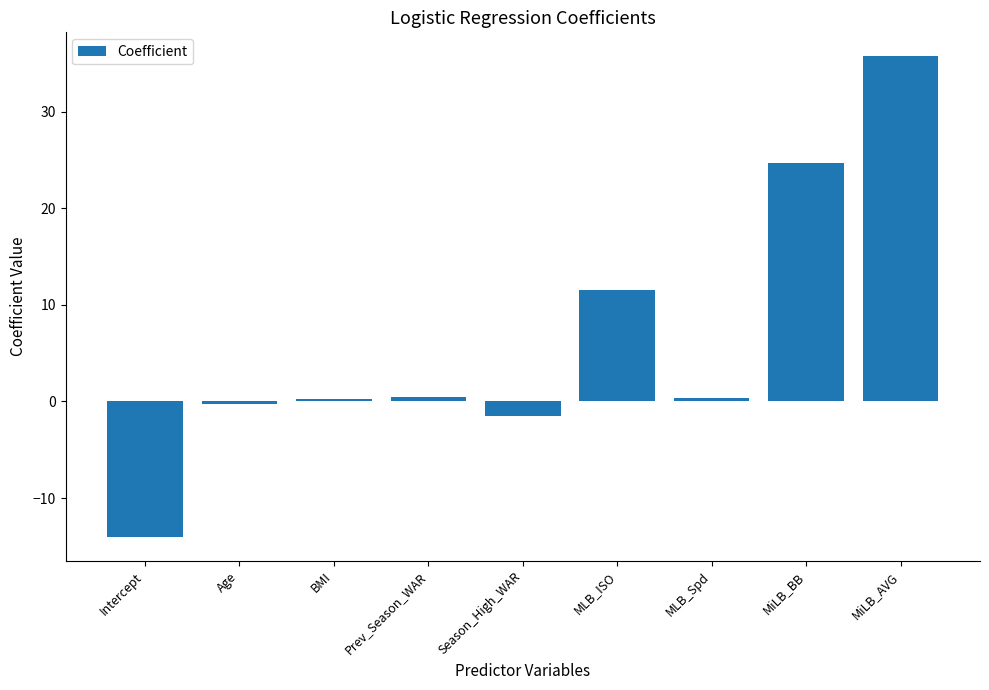

What is the minimum value shown in the chart?

-14.0